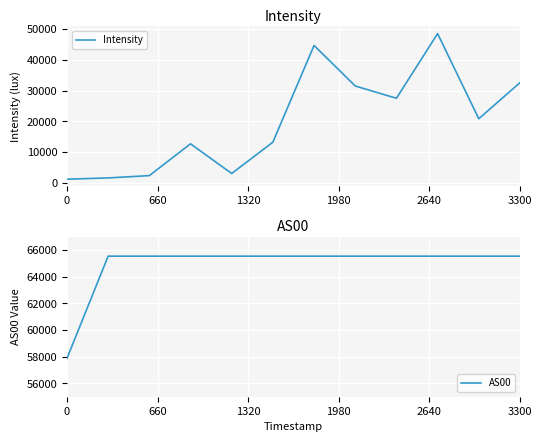

What is the minimum value for Intensity?

1254.9